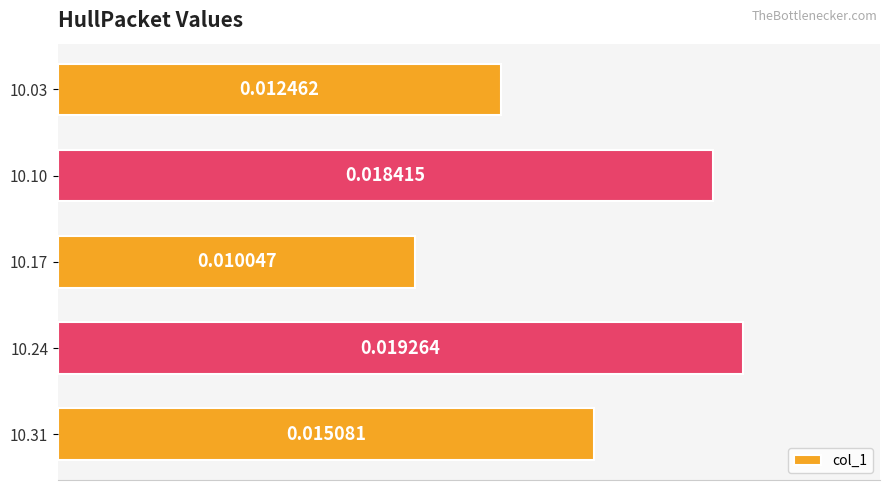

List the labels in order of value, smallest first.

10.17, 10.03, 10.31, 10.10, 10.24